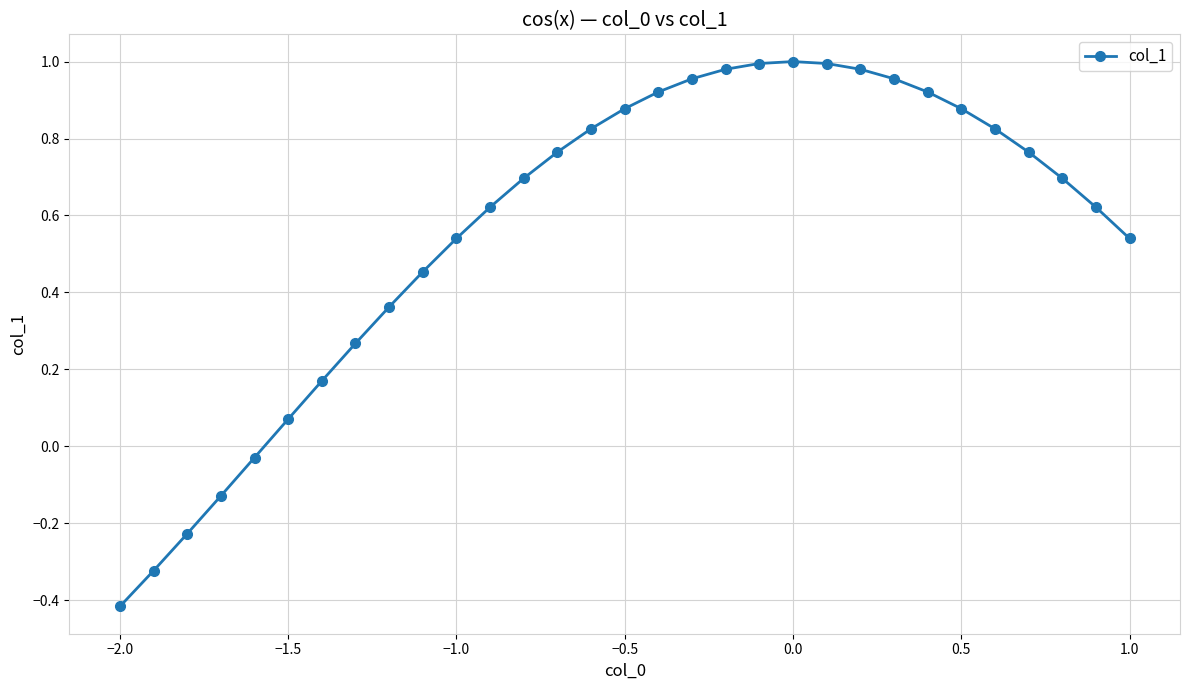

What is the difference between the maximum and minimum values?

1.4